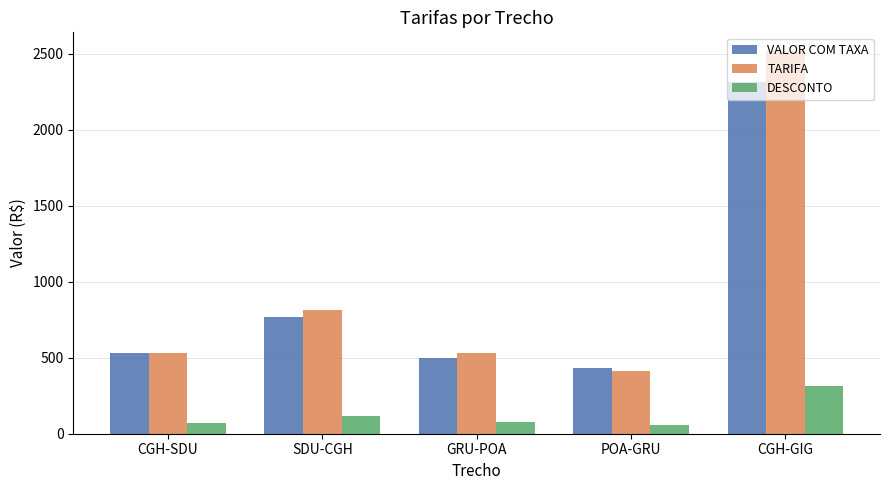

What position from the right is CGH-SDU?

5